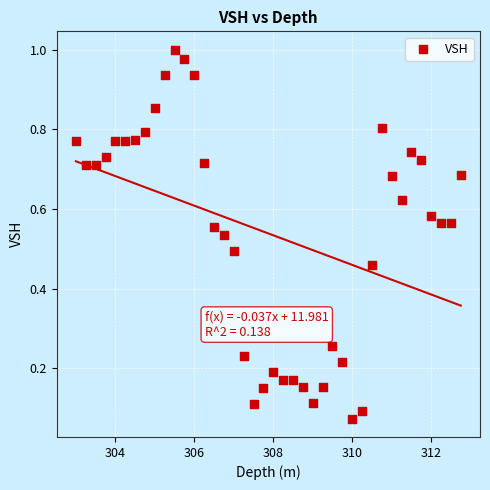

What is the range of X values (max minus min)?

9.8